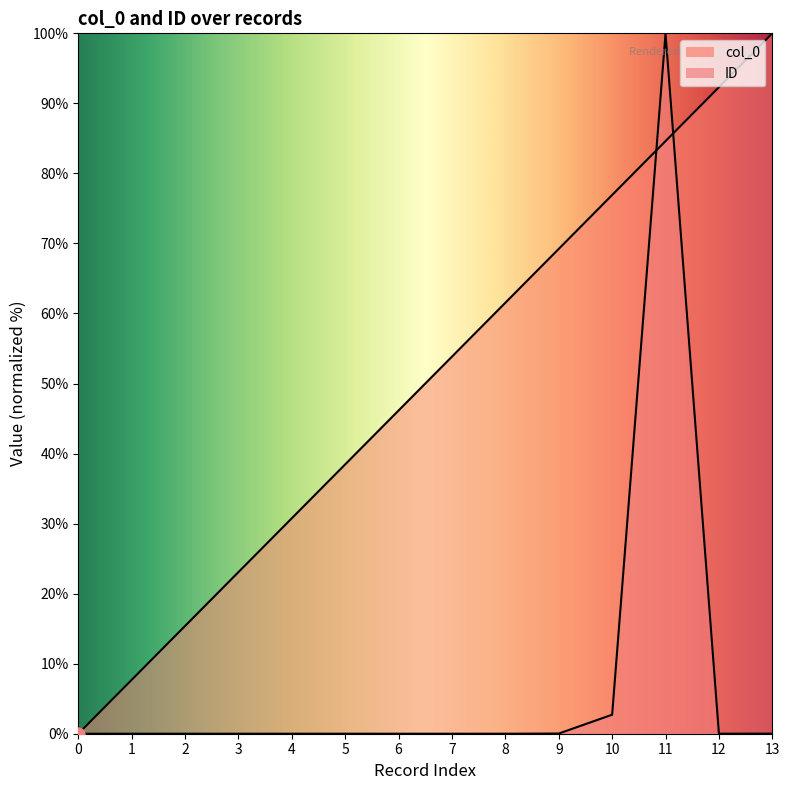

Is the value of ID at 3 greater than the value of col_0 at 3?

No